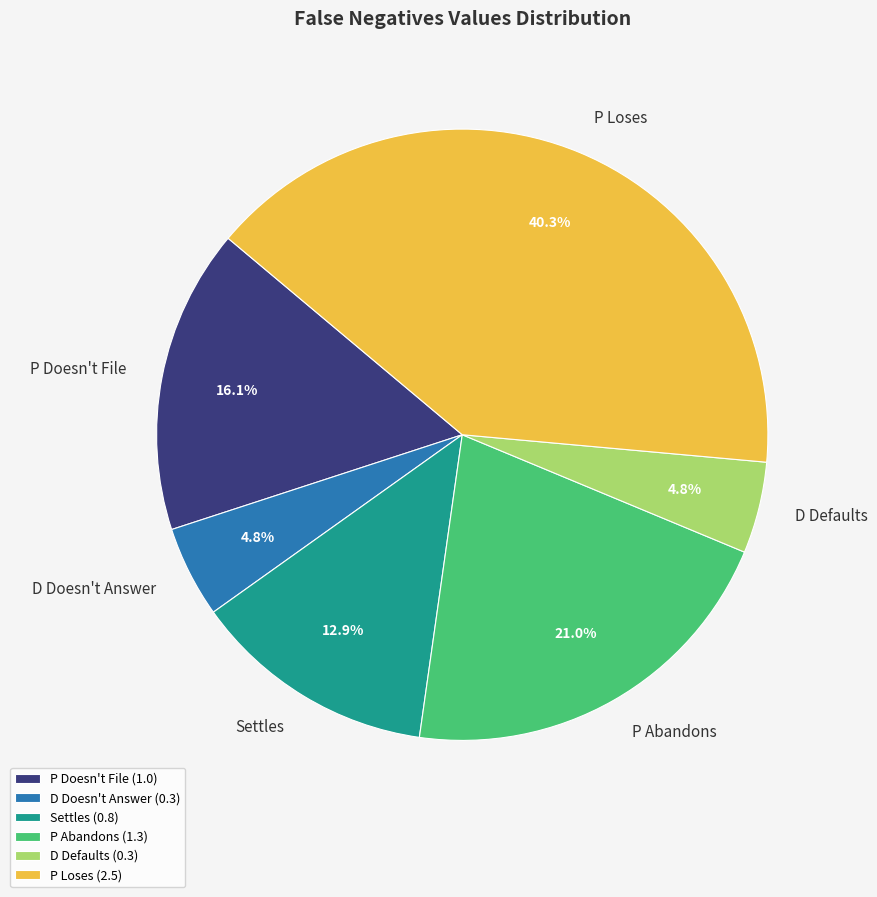

How many segments does this pie chart have?

6